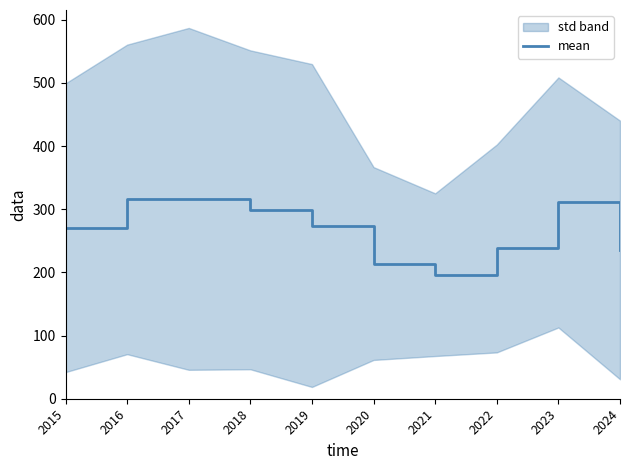

What is the value of the 3rd point from the left?

316.3